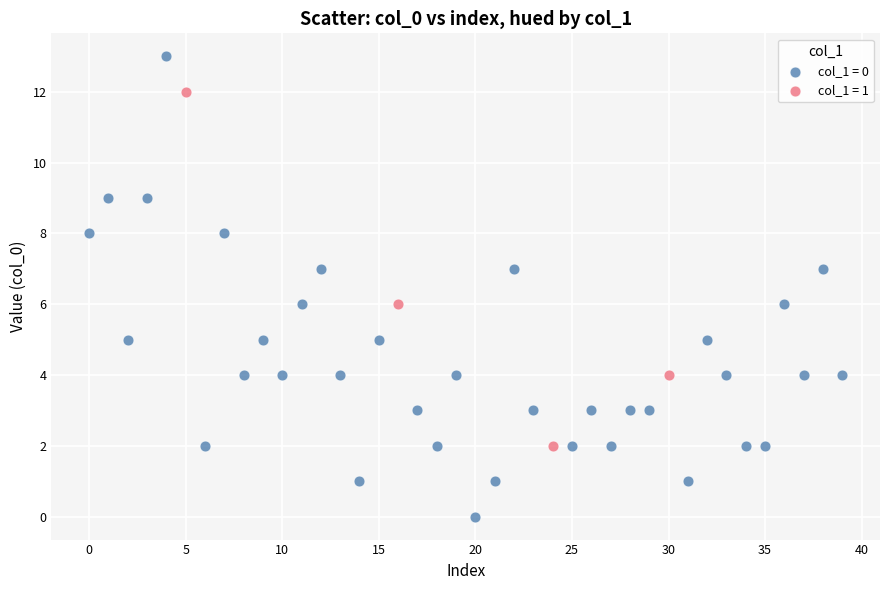

Which series contains the highest Y value?

col_1 = 0